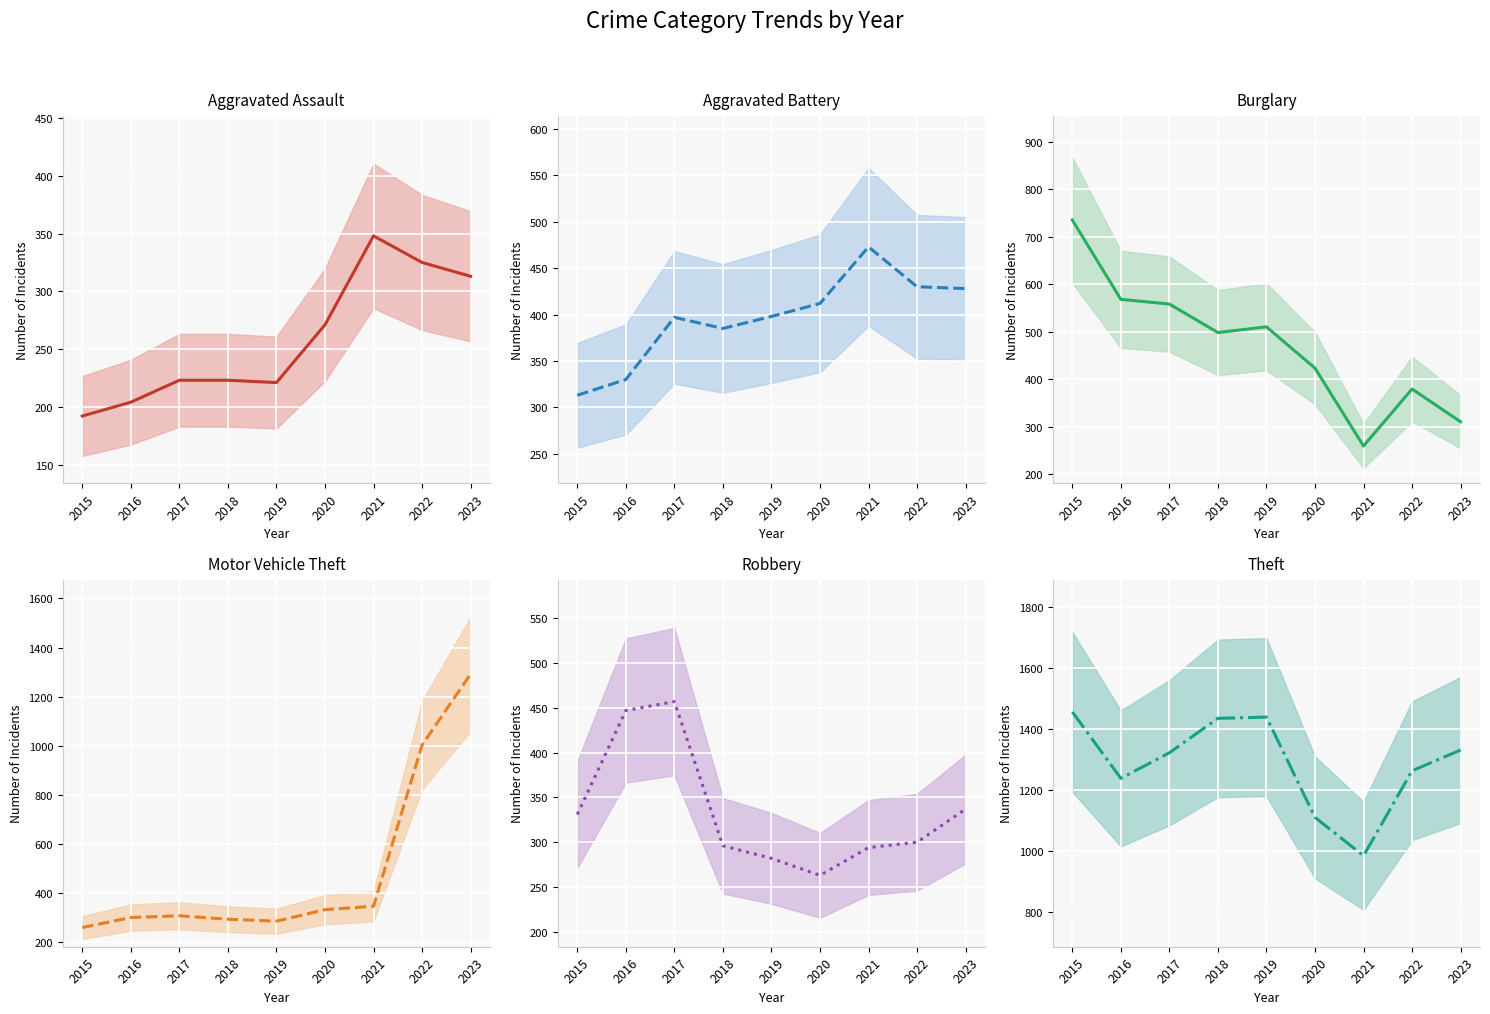

What is the highest value of the Aggravated Assault series?

348